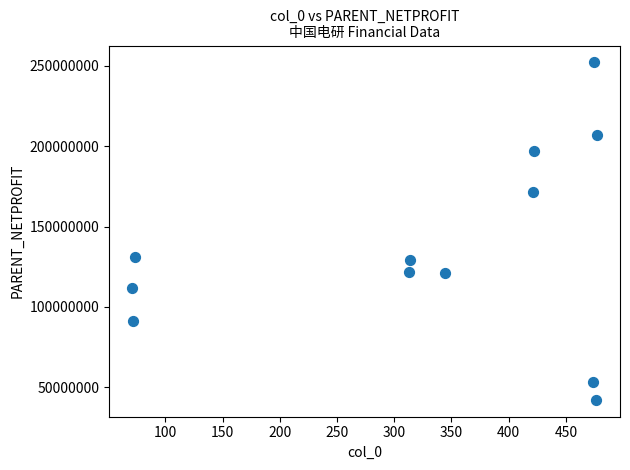

What is the range of X values (max minus min)?

406.0